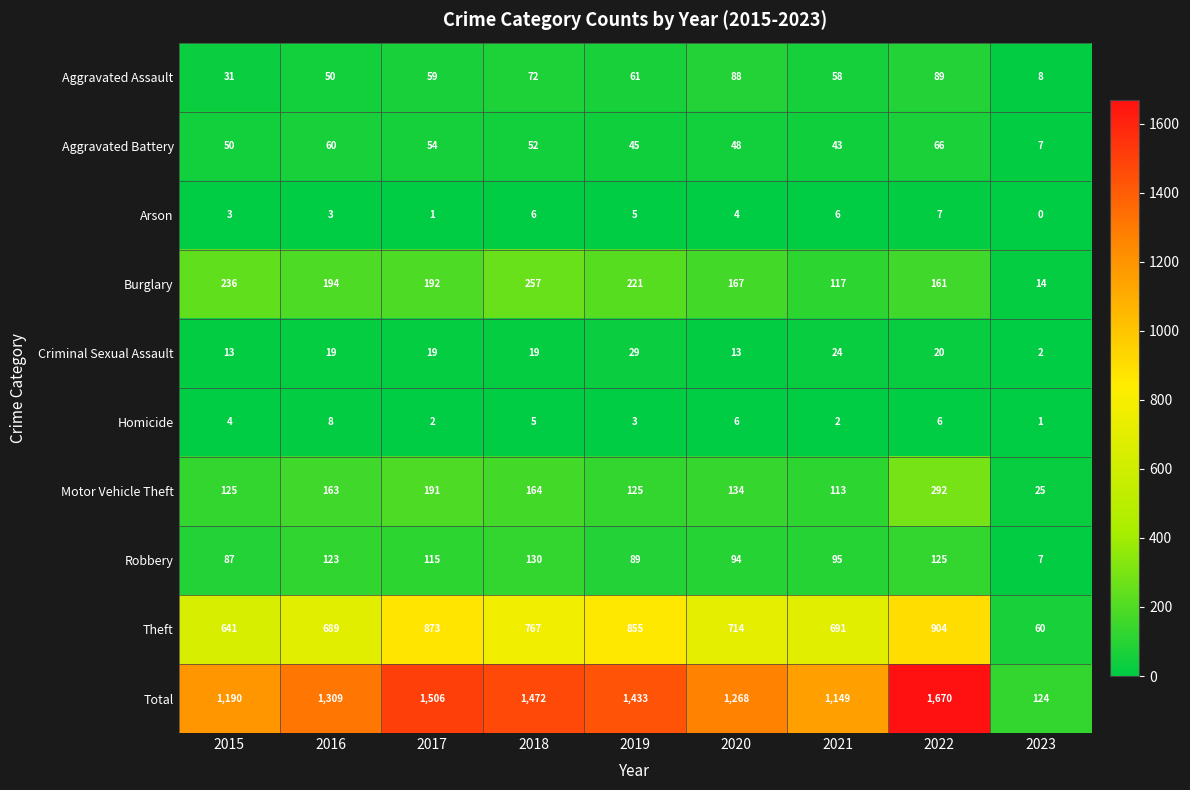

Rank the series by their maximum value, from lowest to highest.

Arson, Homicide, Criminal Sexual Assault, Aggravated Battery, Aggravated Assault, Robbery, Burglary, Motor Vehicle Theft, Theft, Total